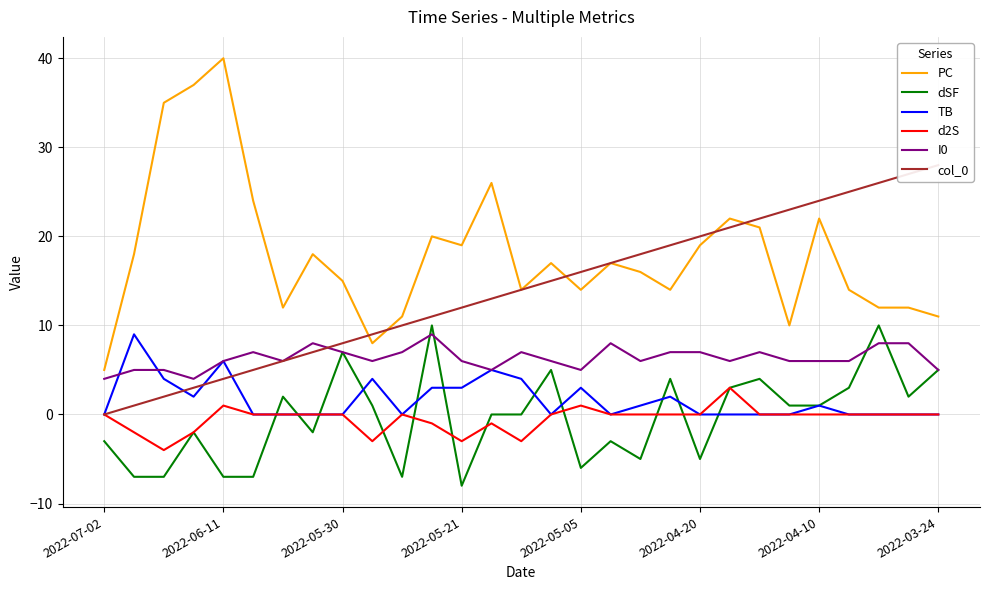

Which series has the largest range (max minus min)?

PC